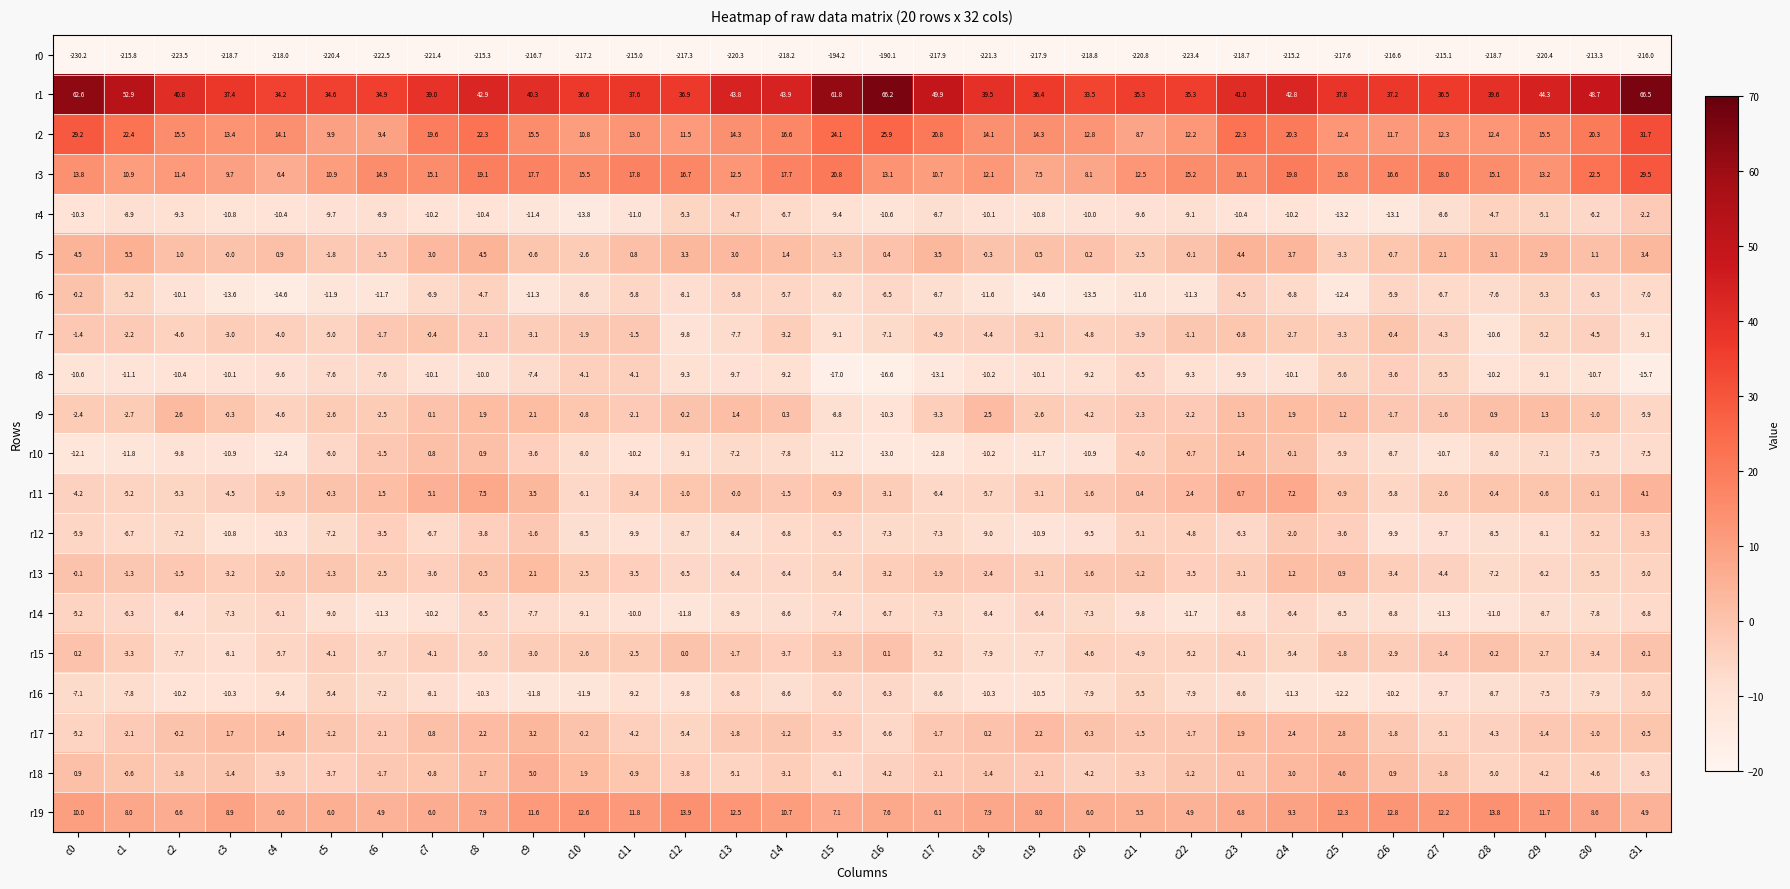

Is it true that r5 equals 3.3 at c1?

False